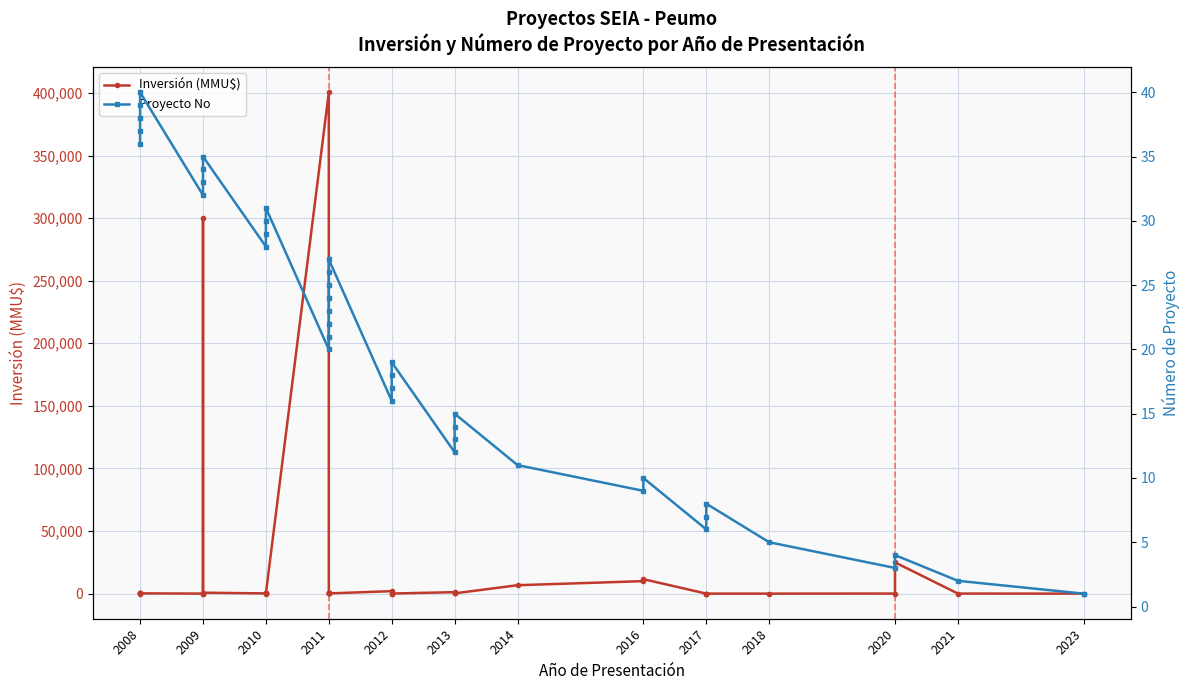

Rank the series by their average value, from highest to lowest.

Inversión (MMU$), Proyecto No